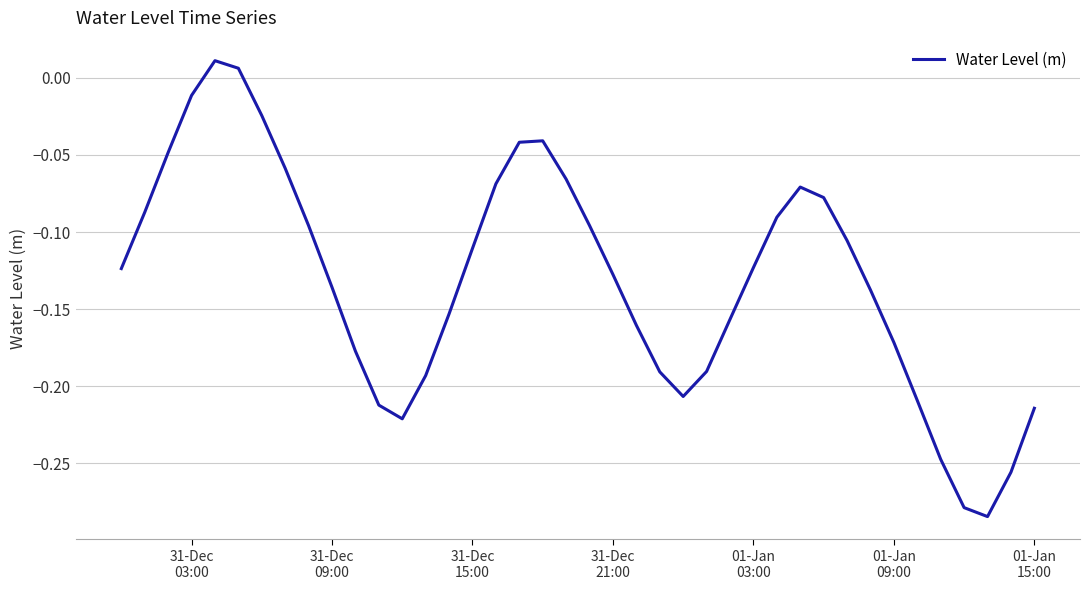

What is the difference between the maximum and minimum values?

0.3